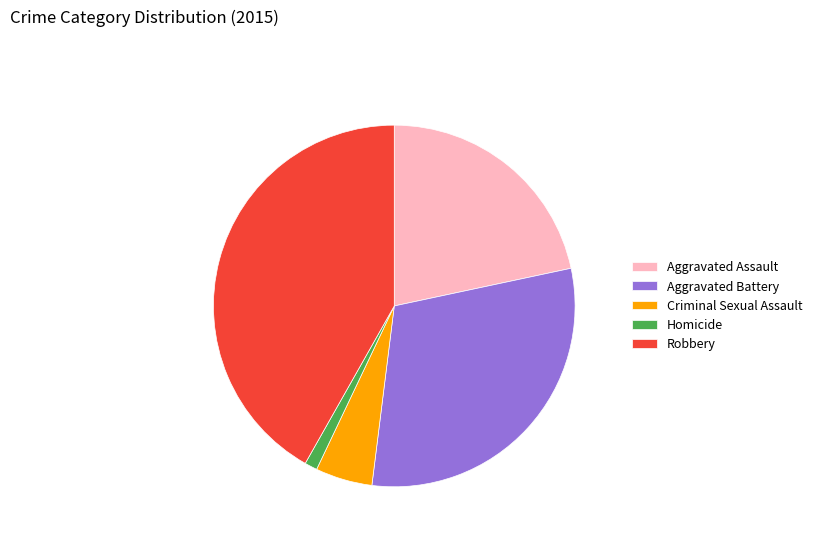

Is there any slice that represents more than half of the pie?

No